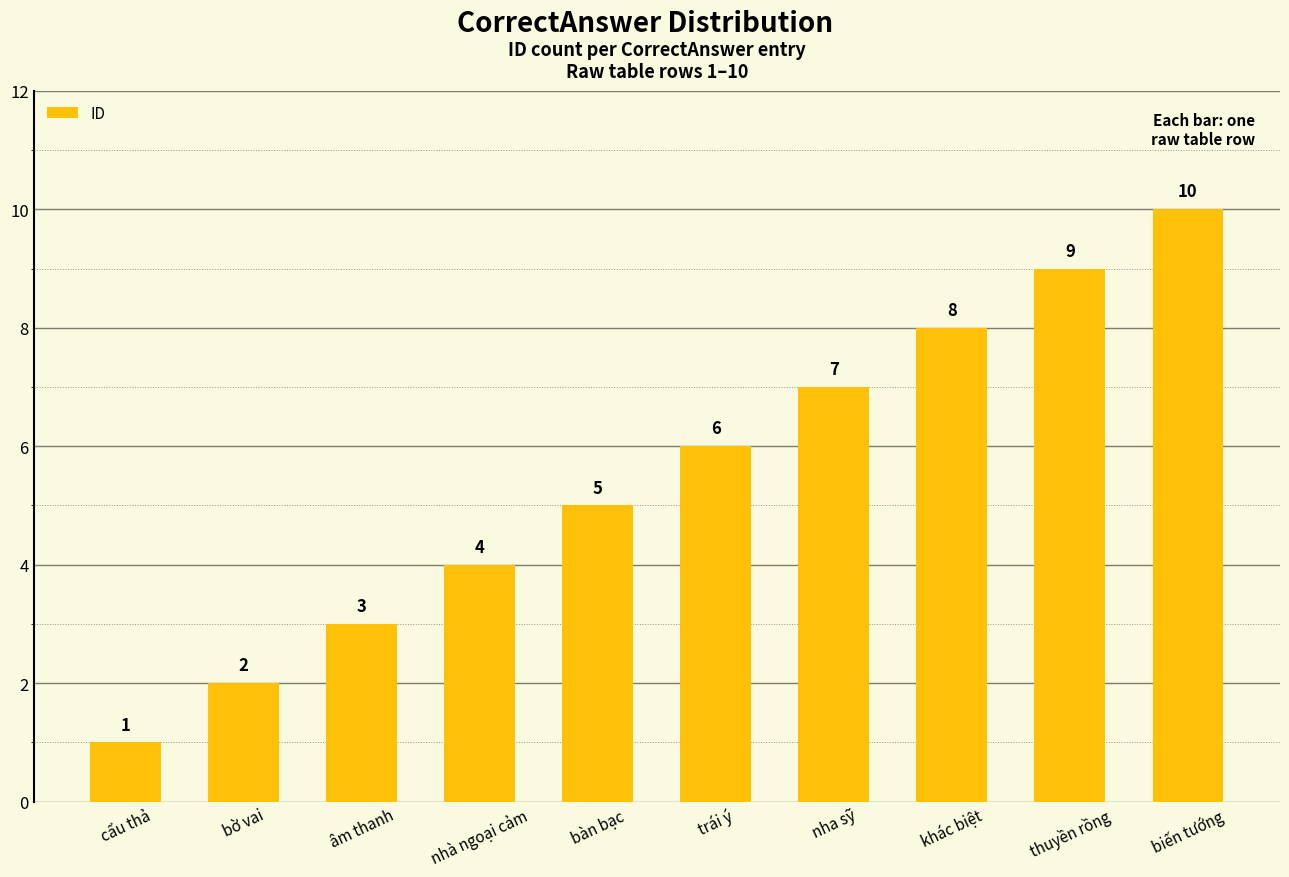

What position from the left is khác biệt?

8